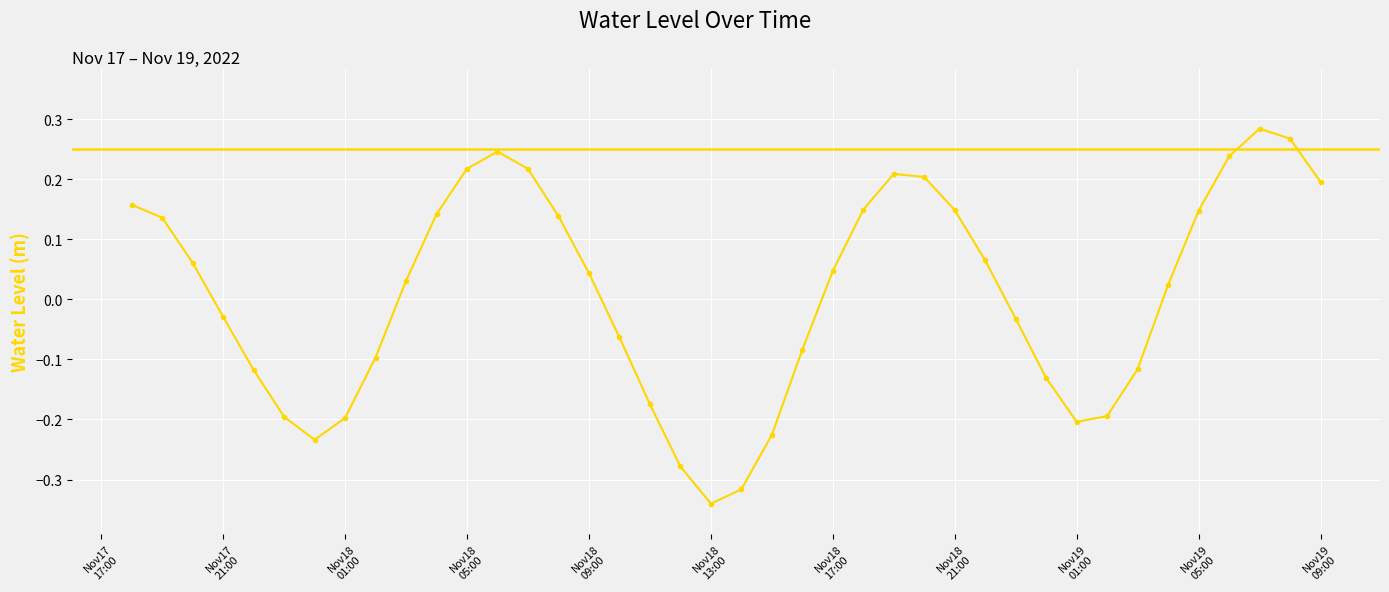

What is the difference between the maximum and minimum values?

0.6